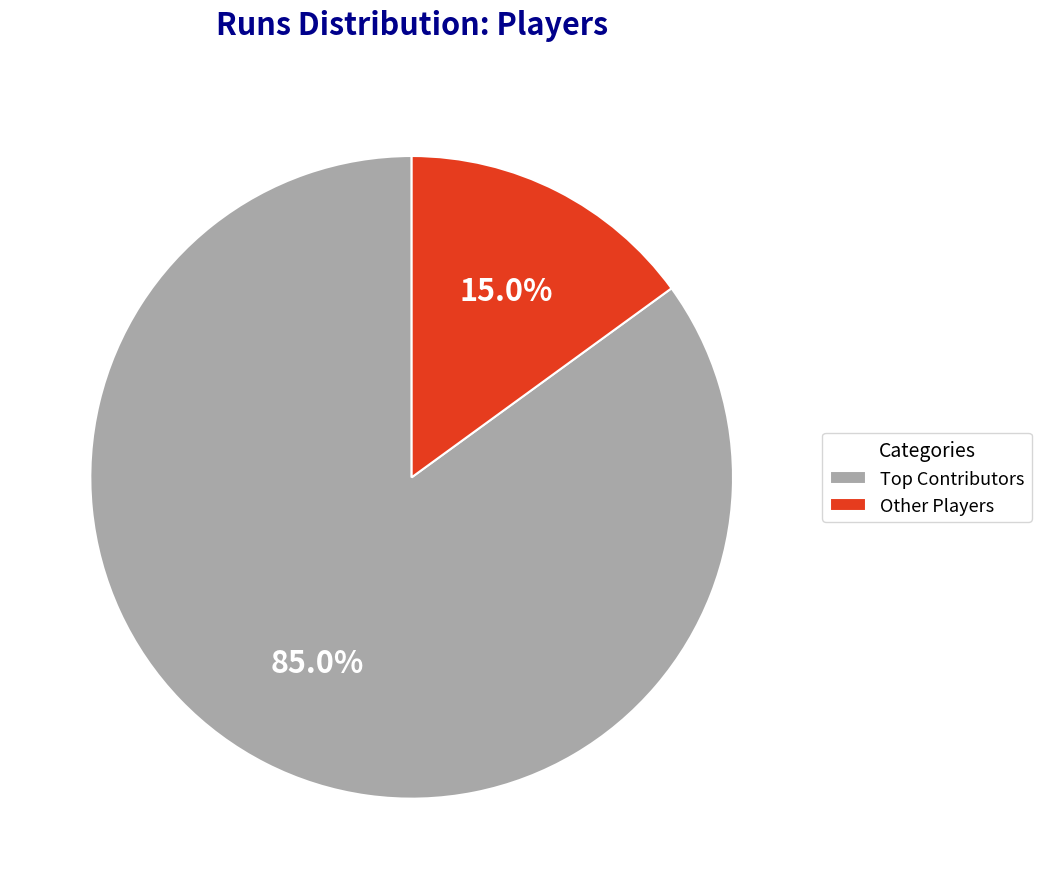

To the nearest percent, what is the average slice percentage?

50%